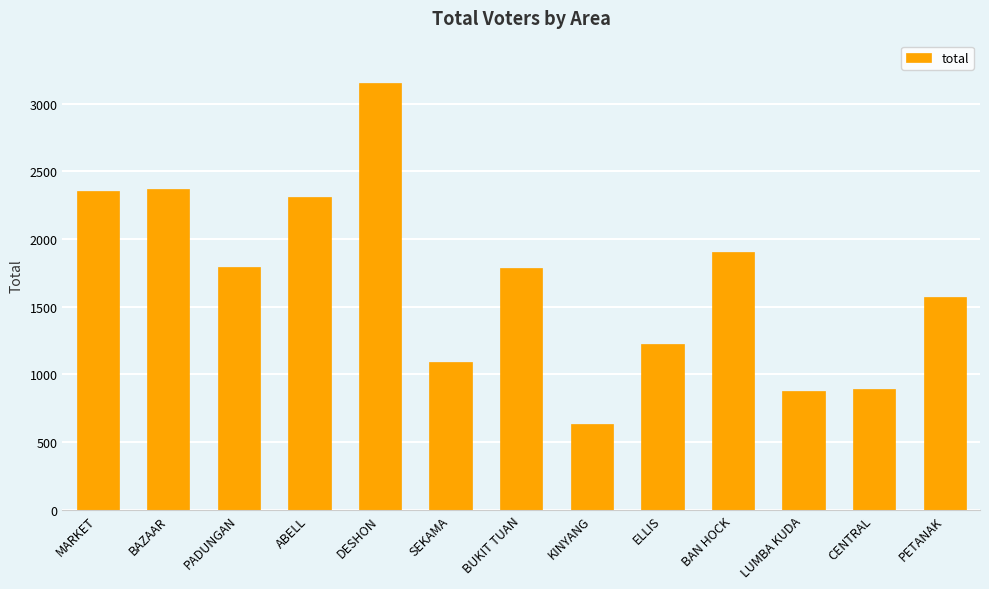

What is the value of the 12th bar from the left?

891